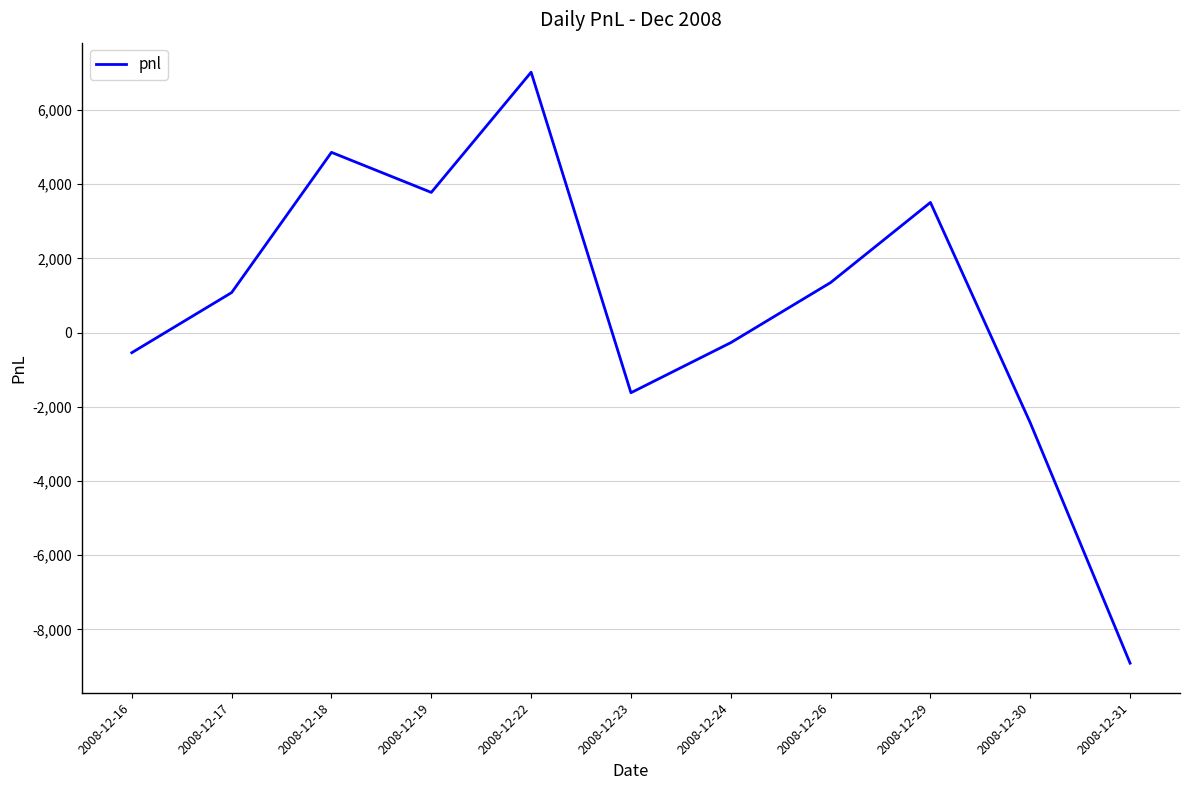

Between 2008-12-23 and 2008-12-31, which is larger?

2008-12-23